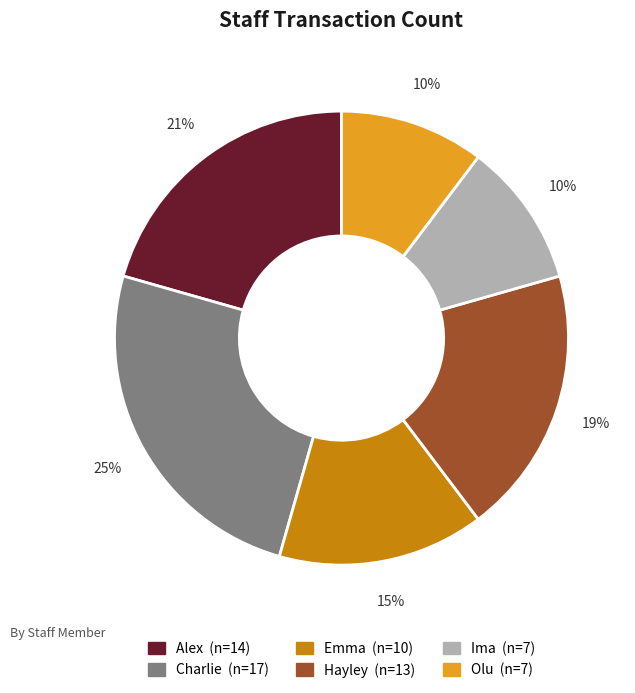

Combined, do Emma and Hayley account for over 50%?

No